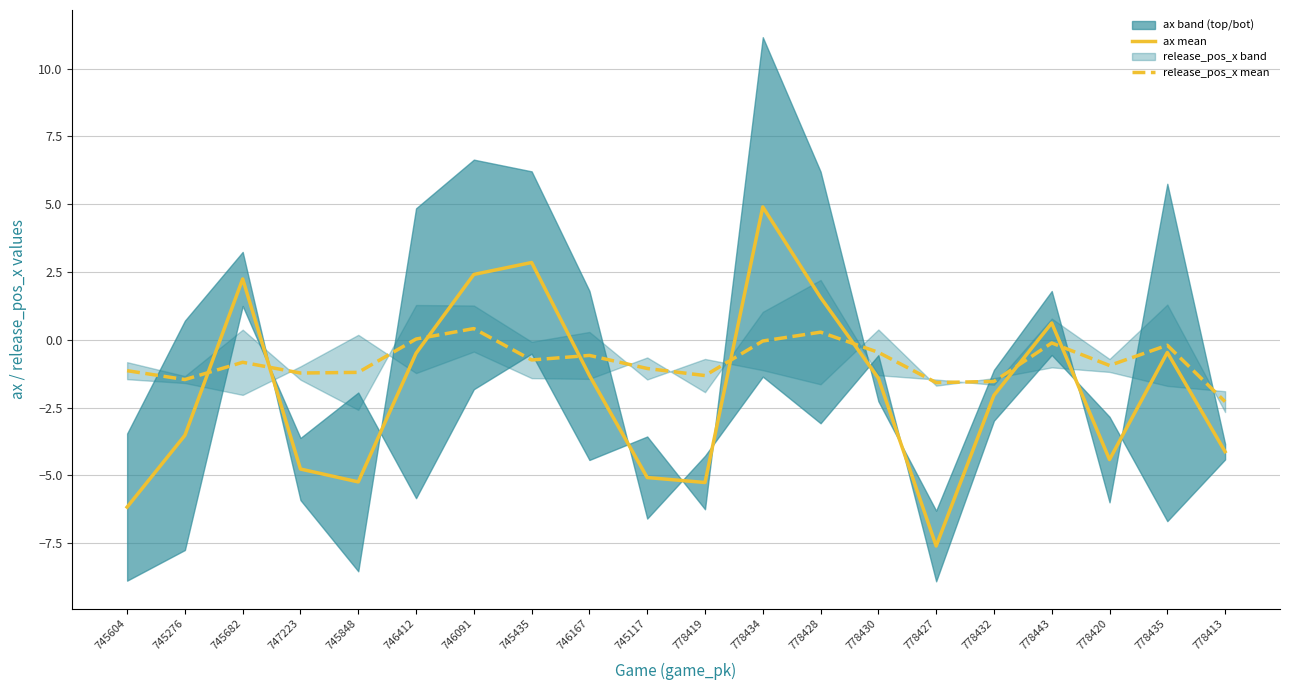

What is the spread (max minus min) of values at 745435?

3.6